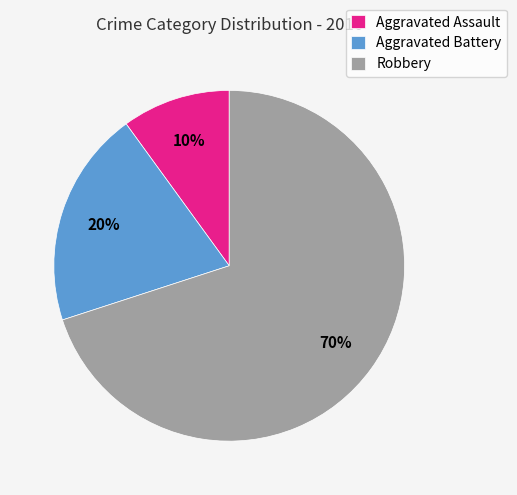

Which has a higher value, Robbery or Aggravated Battery?

Robbery